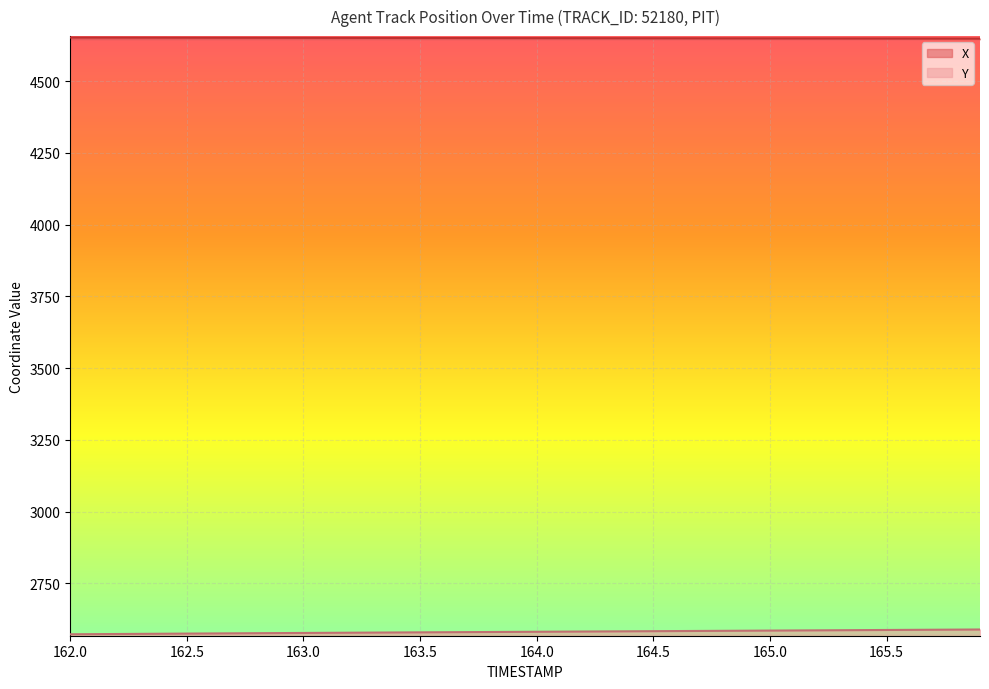

What is the average value of the Y series?

2581.4